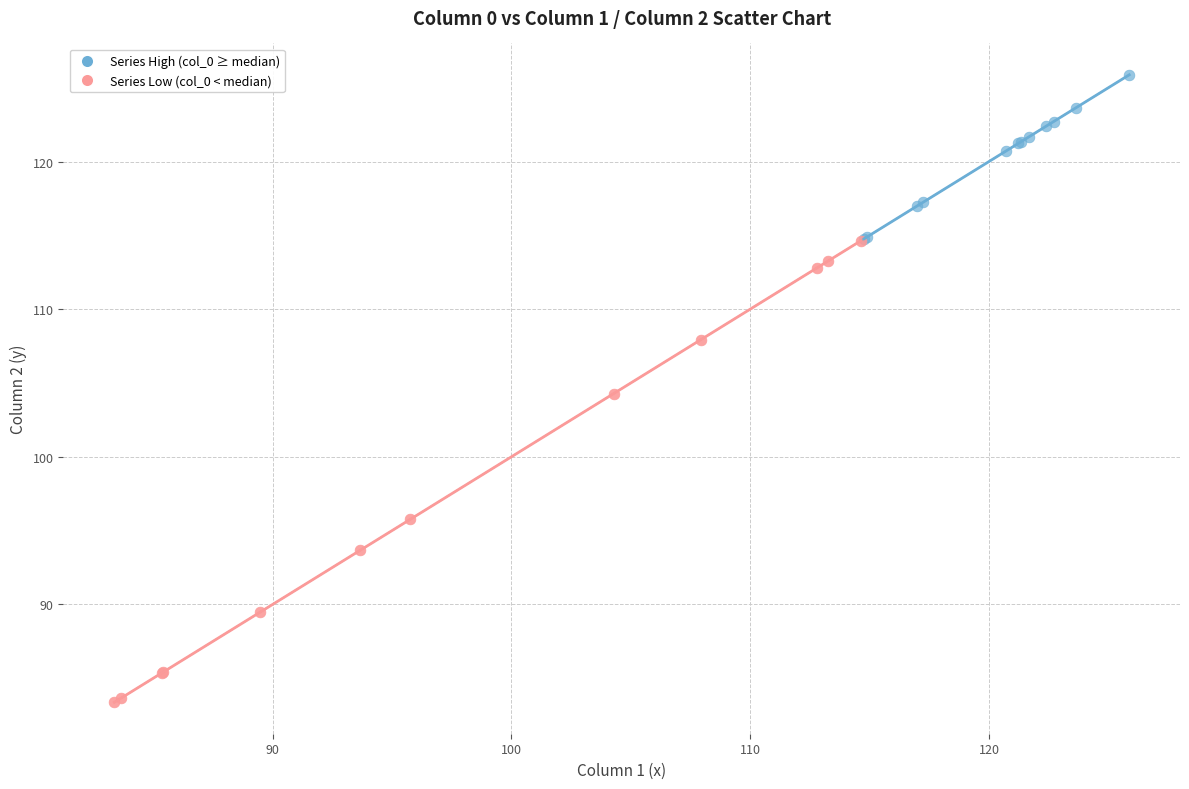

Which series reaches the minimum Y coordinate?

Series Low (col_0 < median)